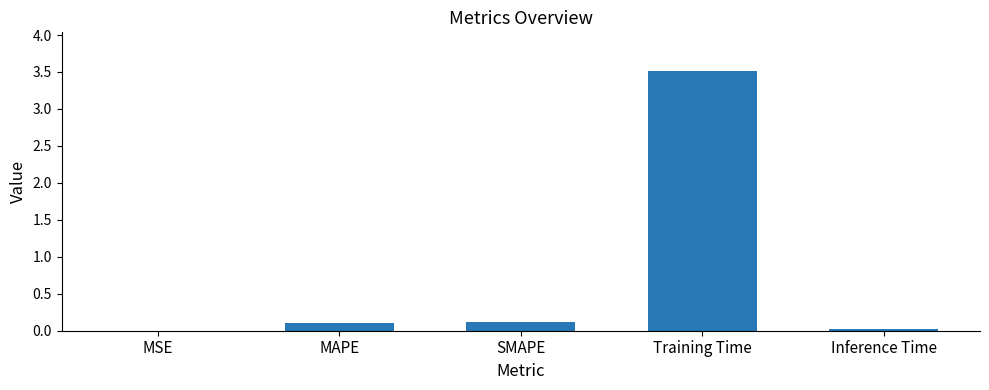

The chart shows a value of 2.3 at Training Time. True or false?

False